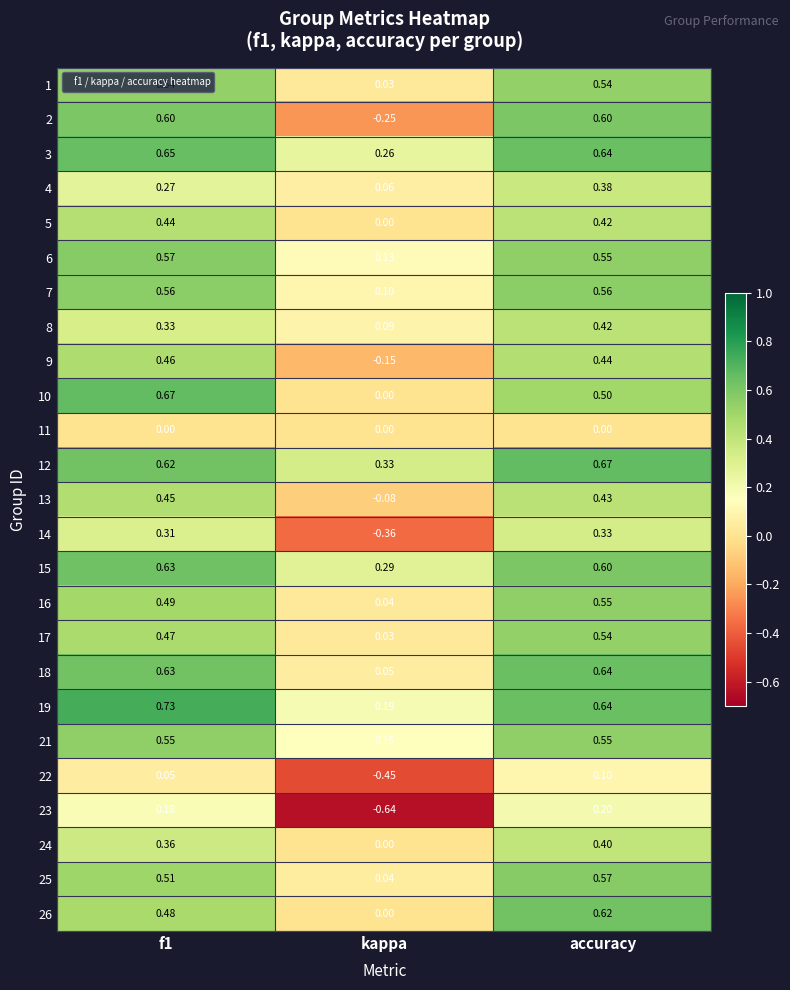

At how many categories does at least one series exceed 0?

3